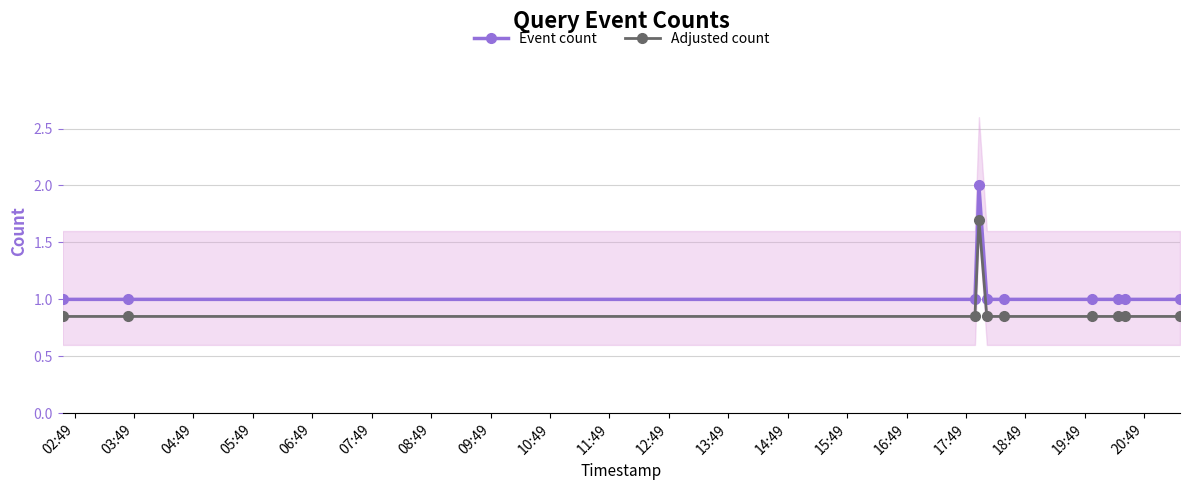

Count the number of categories in the chart.

10